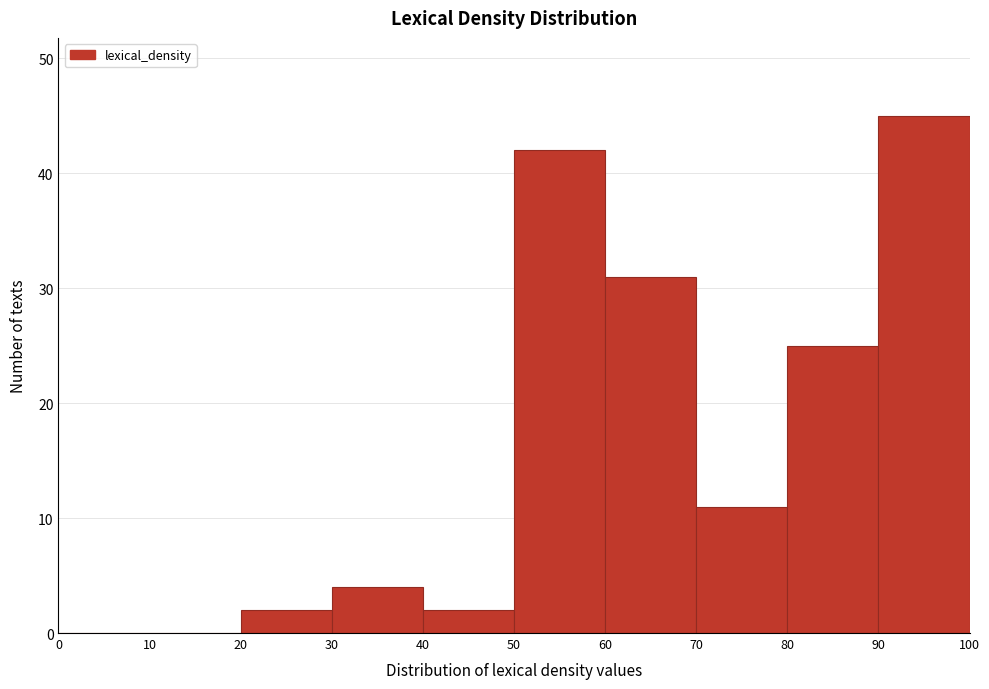

Reading left to right, list every bar in this chart as the range it spans on the x-axis followed by its height. The values are not printed on the chart, so give them approximately, as read against the axis.

0 to 10: 0
10 to 20: 0
20 to 30: 2
30 to 40: 4
40 to 50: 2
50 to 60: 42
60 to 70: 31
70 to 80: 11
80 to 90: 25
90 to 100: 45